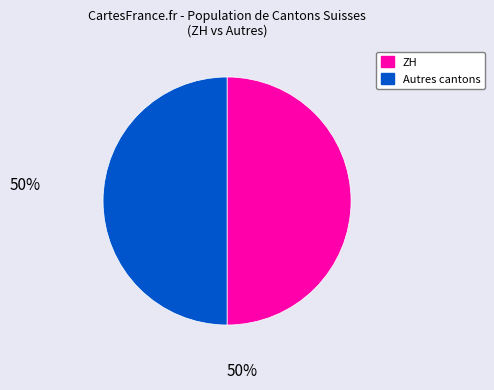

Count the number of slices in the pie.

2